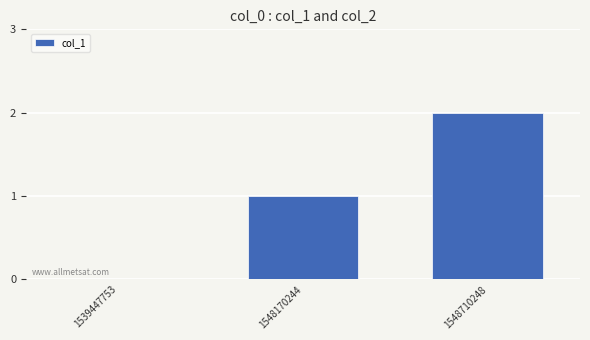

Reading left to right, what are all the values shown in this chart?

0	1	2